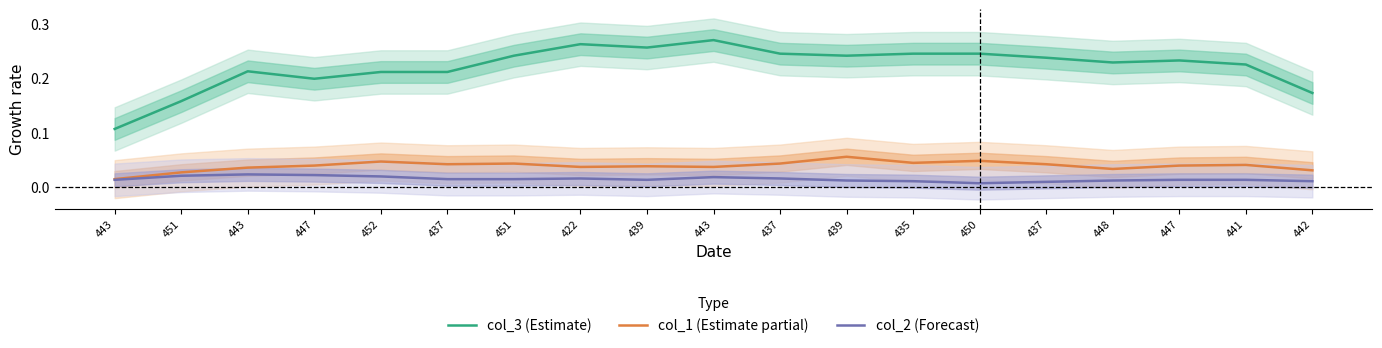

Which has a higher value, 452 or 422?

422